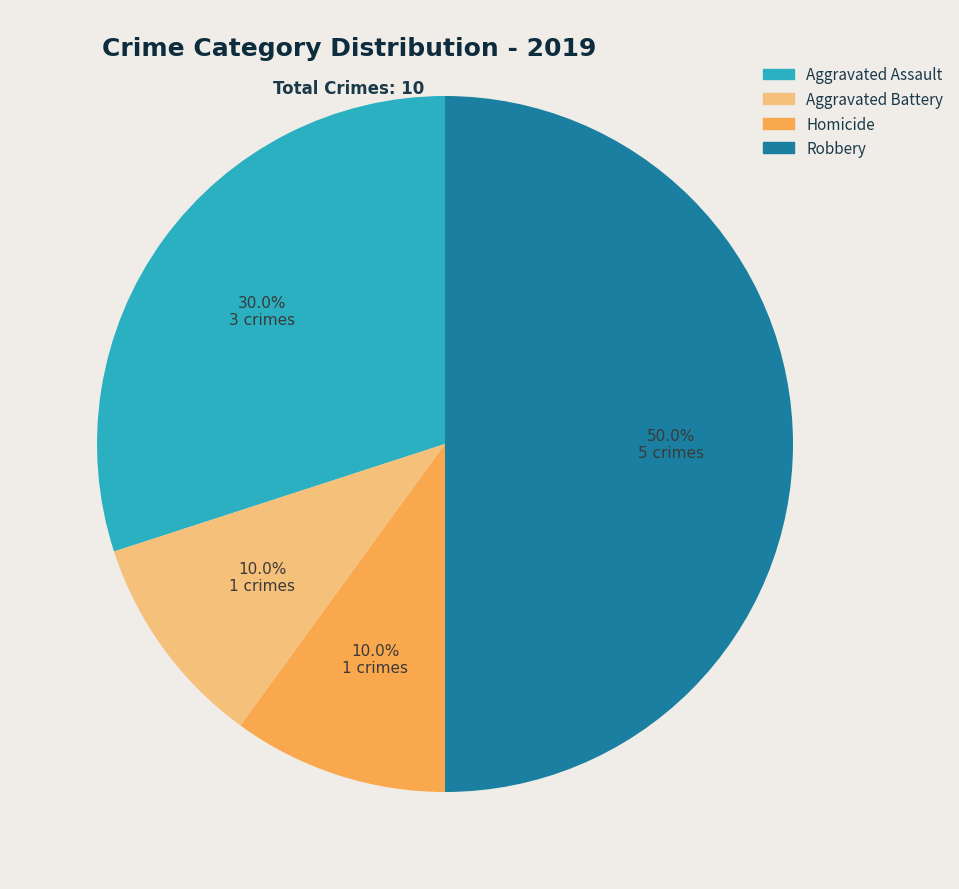

To the nearest percent, what is the average slice percentage?

25%